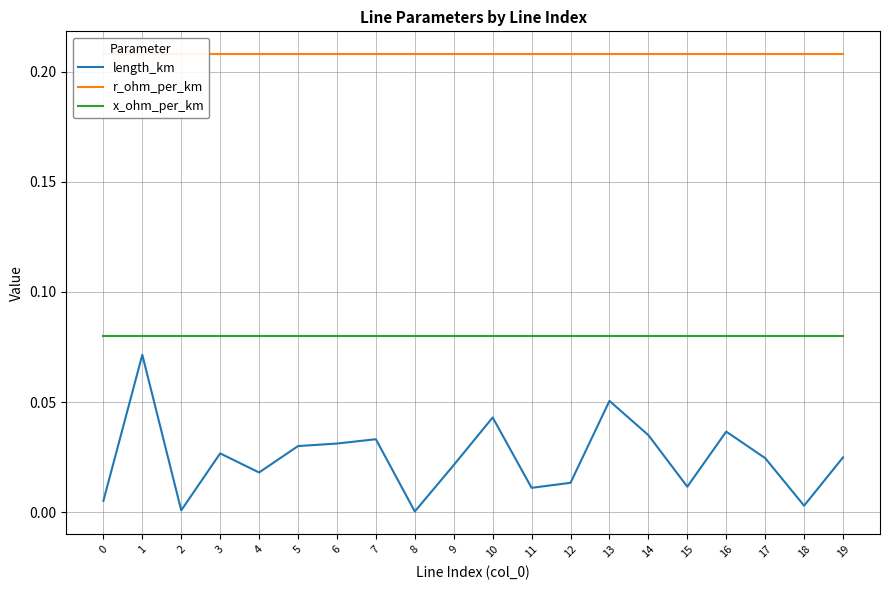

Is it true that length_km equals 0.0 at 2?

True